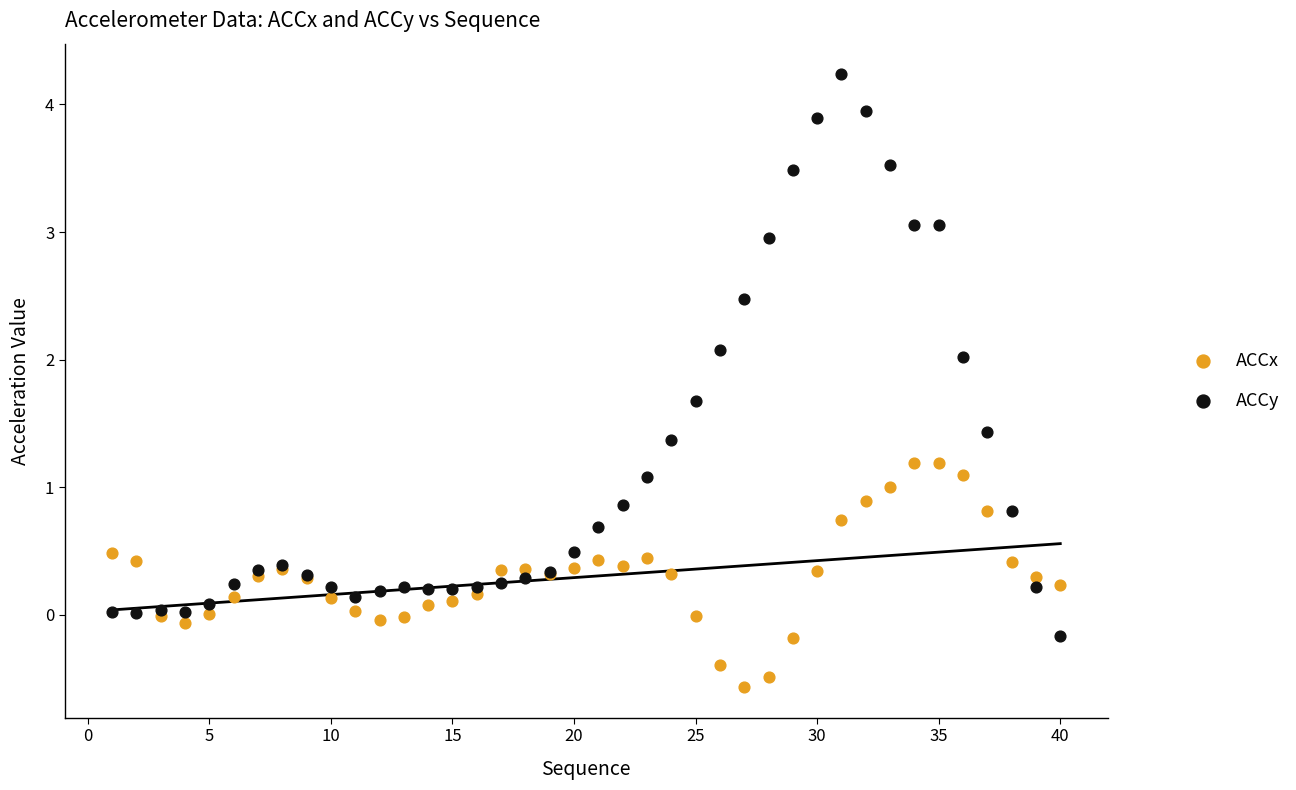

Which series reaches the maximum Y coordinate?

ACCy